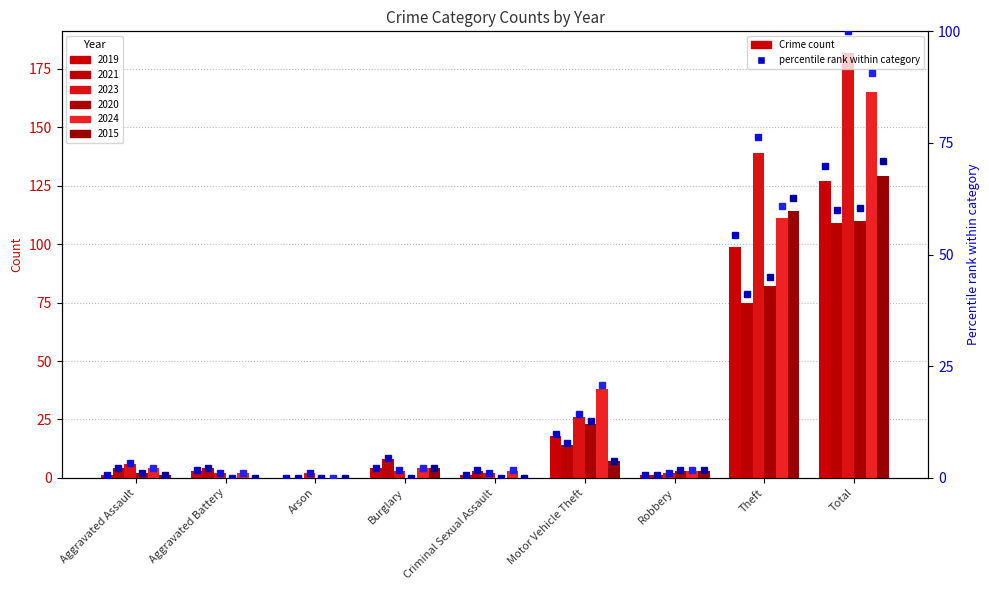

At which category does the chart reach its minimum across all series?

Arson